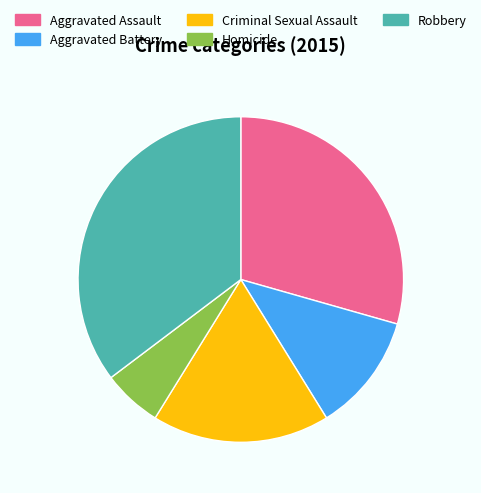

Is the sum of Homicide and Aggravated Battery greater than half?

No